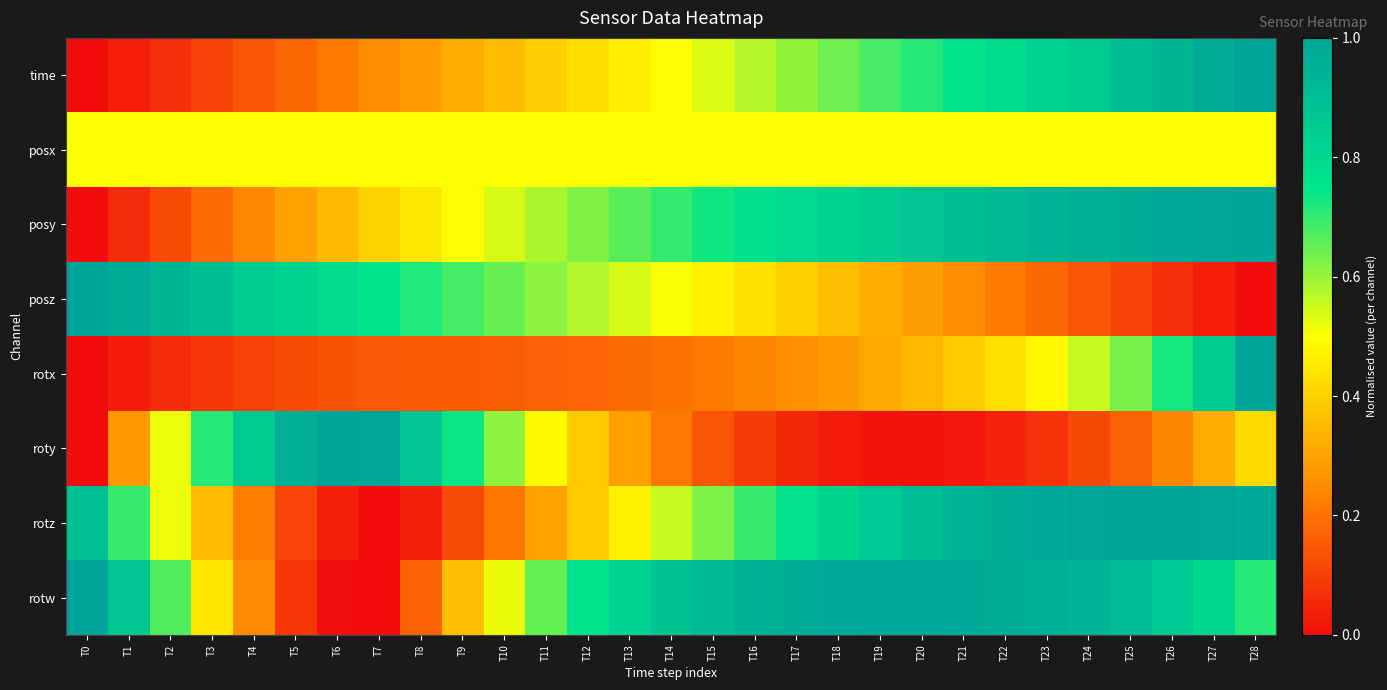

Reading left to right, what are all the values shown in this chart?

time: T0=0.0	T1=0.0	T2=0.1	T3=0.1	T4=0.1	T5=0.2	T6=0.2	T7=0.3	T8=0.3	T9=0.3	T10=0.4	T11=0.4	T12=0.4	T13=0.5	T14=0.5	T15=0.5	T16=0.6	T17=0.6	T18=0.6	T19=0.7	T20=0.7	T21=0.8	T22=0.8	T23=0.8	T24=0.9	T25=0.9	T26=0.9	T27=1.0	T28=1.0
posx: T0=0.5	T1=0.5	T2=0.5	T3=0.5	T4=0.5	T5=0.5	T6=0.5	T7=0.5	T8=0.5	T9=0.5	T10=0.5	T11=0.5	T12=0.5	T13=0.5	T14=0.5	T15=0.5	T16=0.5	T17=0.5	T18=0.5	T19=0.5	T20=0.5	T21=0.5	T22=0.5	T23=0.5	T24=0.5	T25=0.5	T26=0.5	T27=0.5	T28=0.5
posy: T0=0.0	T1=0.1	T2=0.1	T3=0.2	T4=0.2	T5=0.3	T6=0.4	T7=0.4	T8=0.4	T9=0.5	T10=0.5	T11=0.6	T12=0.6	T13=0.7	T14=0.7	T15=0.7	T16=0.8	T17=0.8	T18=0.8	T19=0.9	T20=0.9	T21=0.9	T22=0.9	T23=0.9	T24=1.0	T25=1.0	T26=1.0	T27=1.0	T28=1.0
posz: T0=1.0	T1=1.0	T2=0.9	T3=0.9	T4=0.9	T5=0.8	T6=0.8	T7=0.8	T8=0.7	T9=0.7	T10=0.6	T11=0.6	T12=0.6	T13=0.5	T14=0.5	T15=0.5	T16=0.4	T17=0.4	T18=0.4	T19=0.3	T20=0.3	T21=0.3	T22=0.2	T23=0.2	T24=0.1	T25=0.1	T26=0.1	T27=0.0	T28=0.0
rotx: T0=0.0	T1=0.0	T2=0.1	T3=0.1	T4=0.1	T5=0.1	T6=0.1	T7=0.1	T8=0.2	T9=0.2	T10=0.2	T11=0.2	T12=0.2	T13=0.2	T14=0.2	T15=0.2	T16=0.2	T17=0.3	T18=0.3	T19=0.3	T20=0.3	T21=0.4	T22=0.4	T23=0.5	T24=0.6	T25=0.6	T26=0.7	T27=0.8	T28=1.0
roty: T0=0.0	T1=0.3	T2=0.5	T3=0.7	T4=0.9	T5=1.0	T6=1.0	T7=1.0	T8=0.9	T9=0.7	T10=0.6	T11=0.5	T12=0.4	T13=0.3	T14=0.2	T15=0.1	T16=0.1	T17=0.1	T18=0.0	T19=0.0	T20=0.0	T21=0.0	T22=0.0	T23=0.1	T24=0.1	T25=0.2	T26=0.2	T27=0.3	T28=0.4
rotz: T0=0.9	T1=0.7	T2=0.5	T3=0.4	T4=0.2	T5=0.1	T6=0.0	T7=0.0	T8=0.0	T9=0.1	T10=0.2	T11=0.3	T12=0.4	T13=0.5	T14=0.6	T15=0.6	T16=0.7	T17=0.8	T18=0.8	T19=0.9	T20=0.9	T21=0.9	T22=1.0	T23=1.0	T24=1.0	T25=1.0	T26=1.0	T27=1.0	T28=1.0
rotw: T0=1.0	T1=0.9	T2=0.7	T3=0.4	T4=0.2	T5=0.1	T6=0.0	T7=0.0	T8=0.2	T9=0.4	T10=0.5	T11=0.7	T12=0.7	T13=0.8	T14=0.9	T15=0.9	T16=0.9	T17=1.0	T18=1.0	T19=1.0	T20=1.0	T21=1.0	T22=1.0	T23=1.0	T24=0.9	T25=0.9	T26=0.9	T27=0.8	T28=0.7